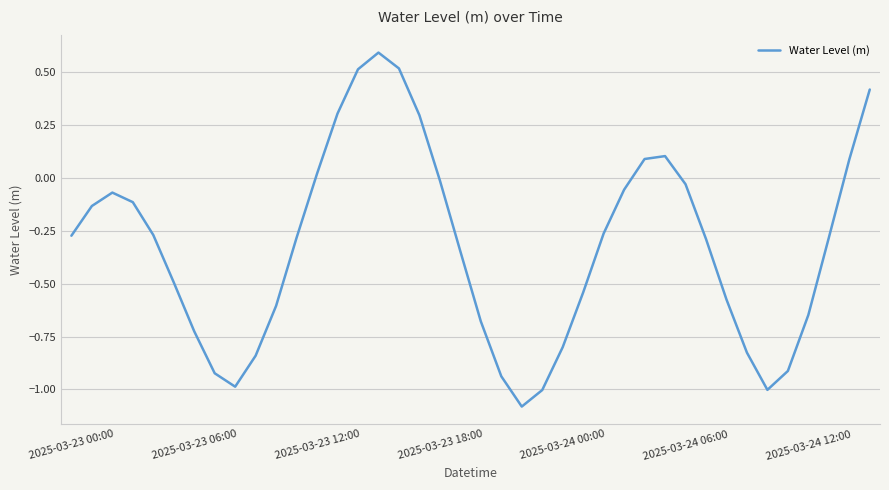

What is the difference between the maximum and minimum values?

1.7